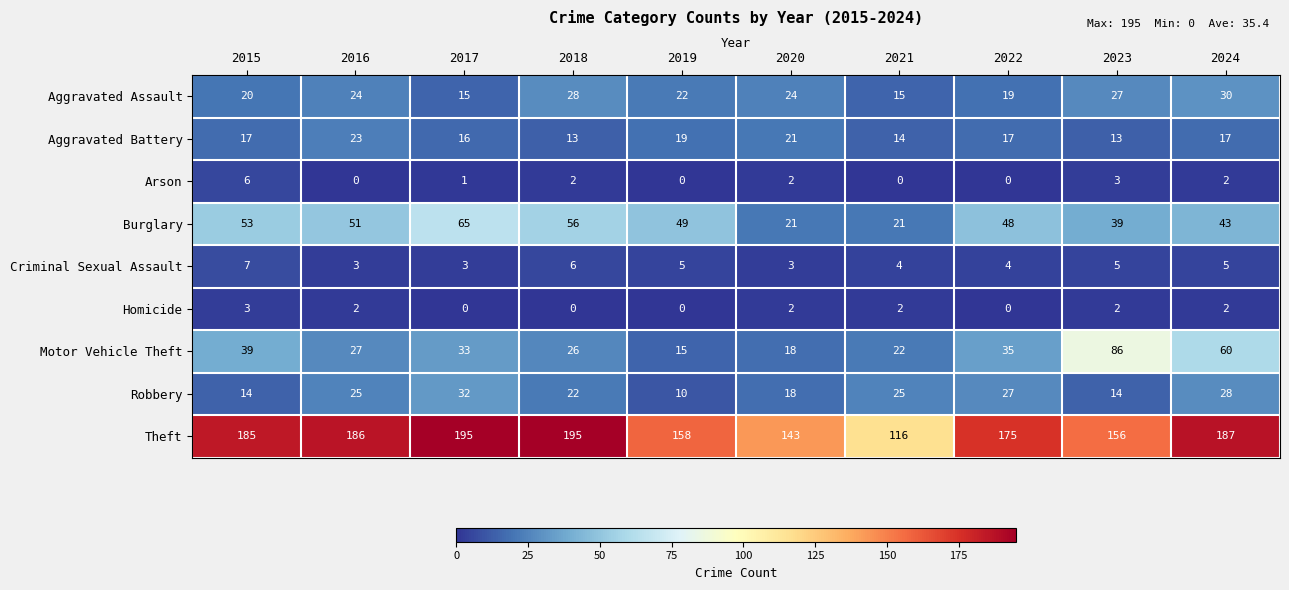

Rank the series by their maximum value, from highest to lowest.

Theft, Motor Vehicle Theft, Burglary, Robbery, Aggravated Assault, Aggravated Battery, Criminal Sexual Assault, Arson, Homicide